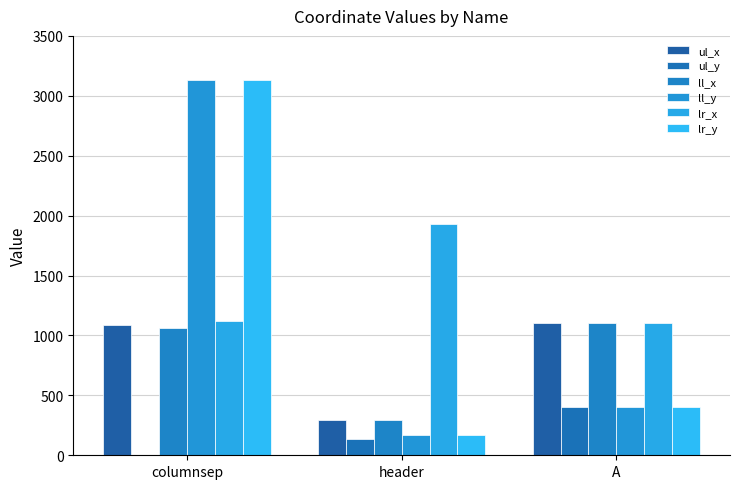

Does the chart contain stacked bars?

No